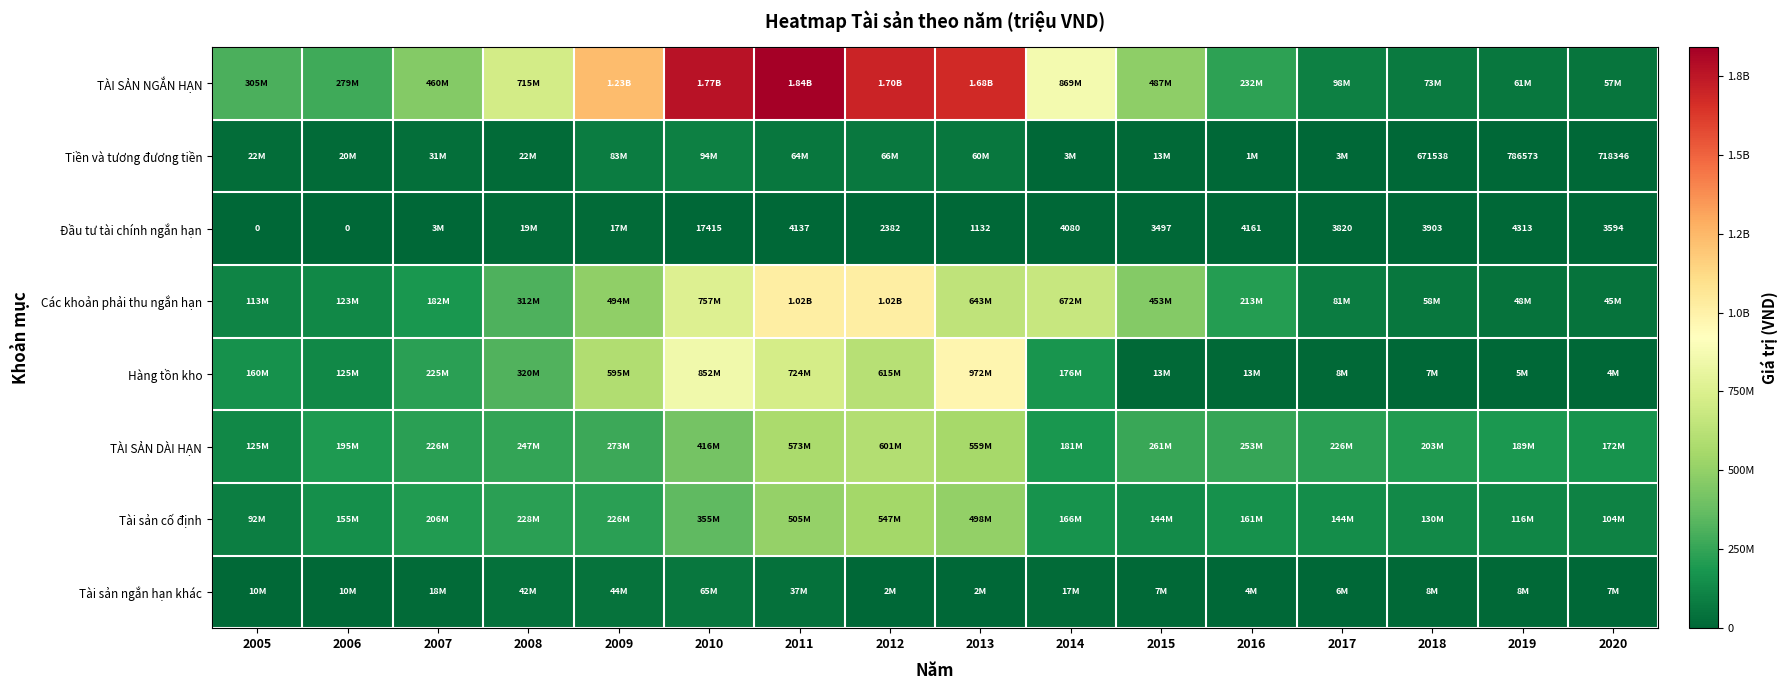

True or false: Hàng tồn kho has a value of 2236652 at 2020.

False